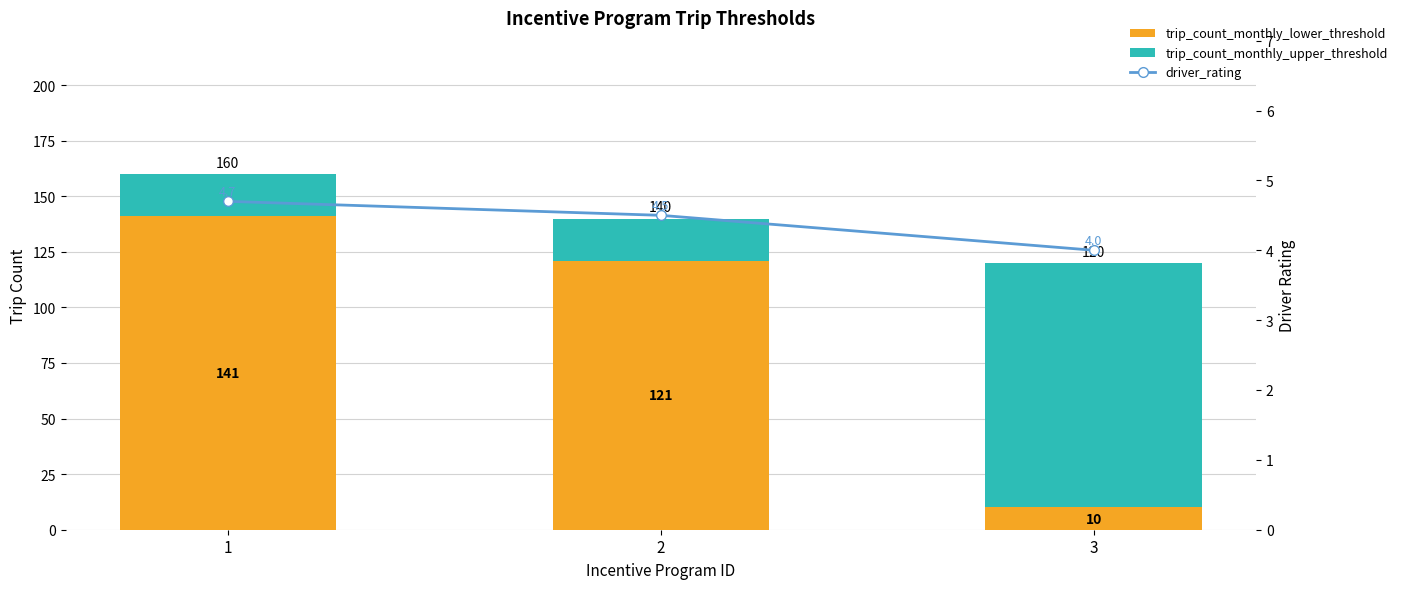

Is the value of driver_rating at 2 greater than the value of trip_count_monthly_upper_threshold at 1?

No